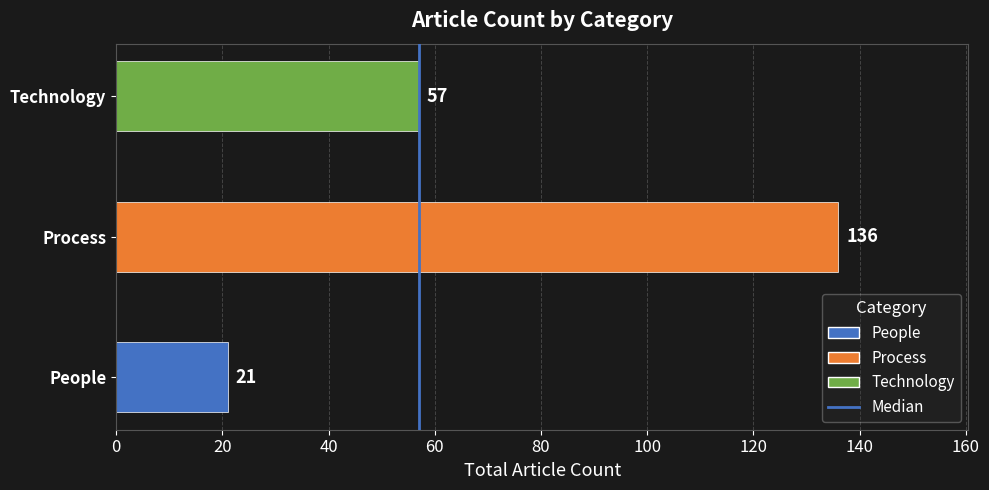

Which has a higher value, People or Technology?

Technology